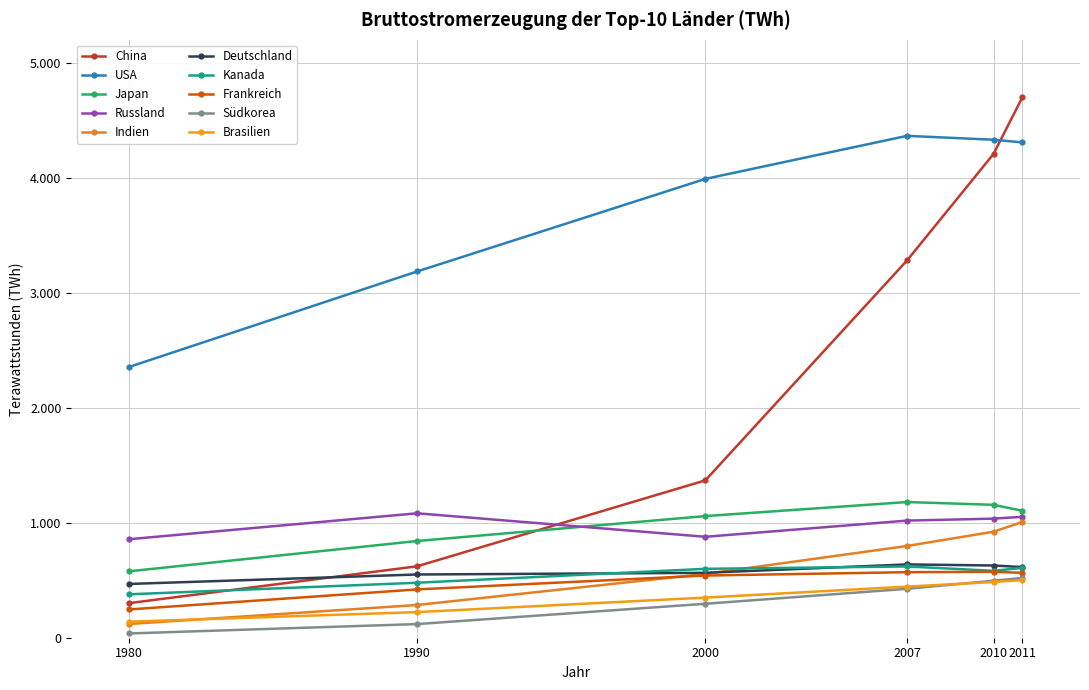

What are all the series names shown in the legend?

China, USA, Japan, Russland, Indien, Deutschland, Kanada, Frankreich, Südkorea, Brasilien